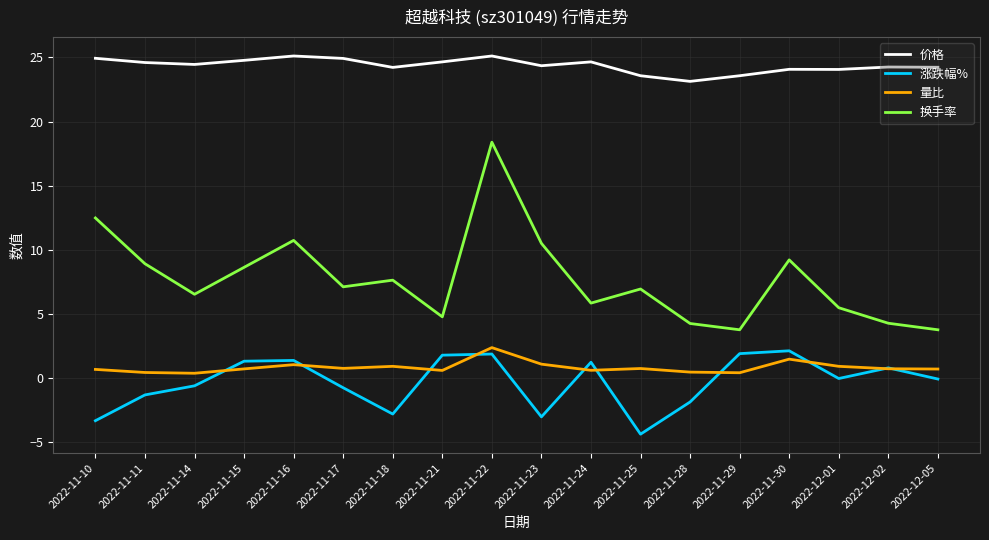

What position from the right is 2022-11-30?

4